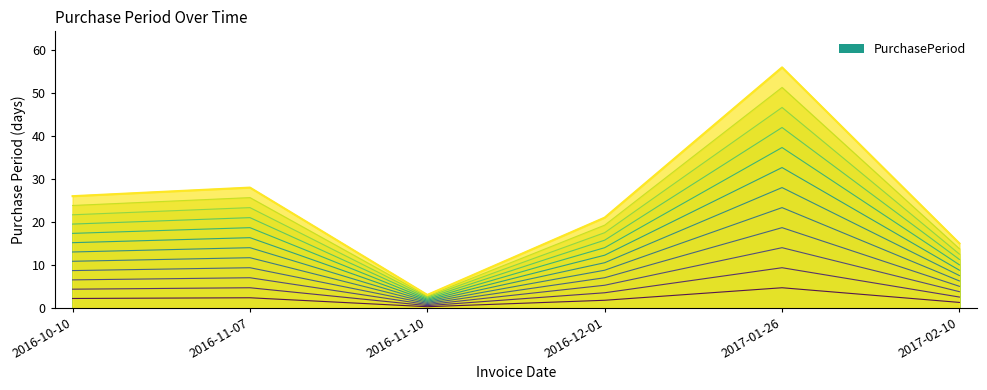

Approximately how many times larger is the value at 2016-10-10 compared to 2016-11-07?

0.9